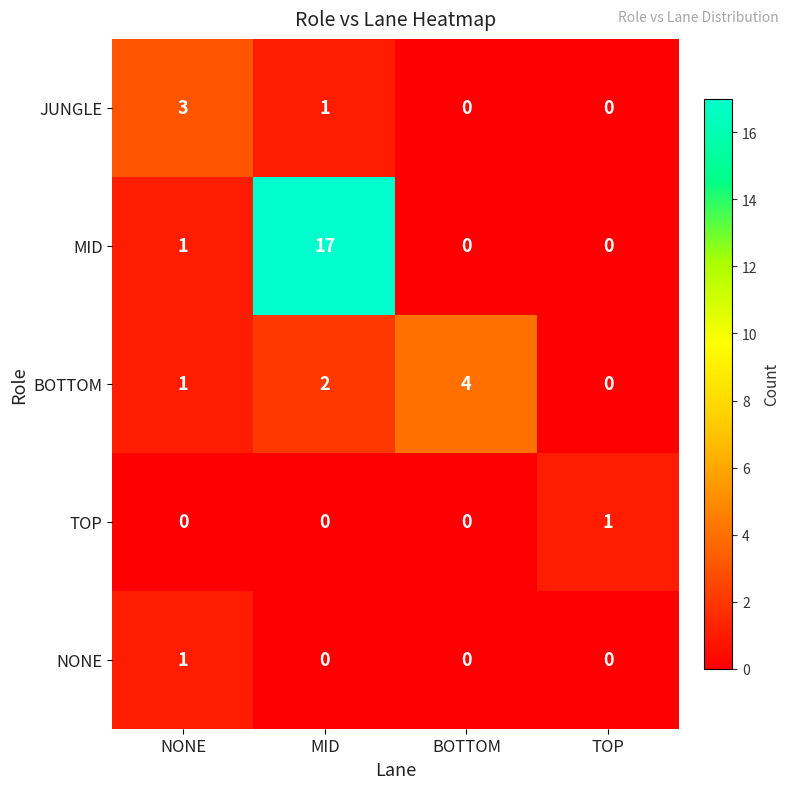

What is the sum of all JUNGLE values?

4